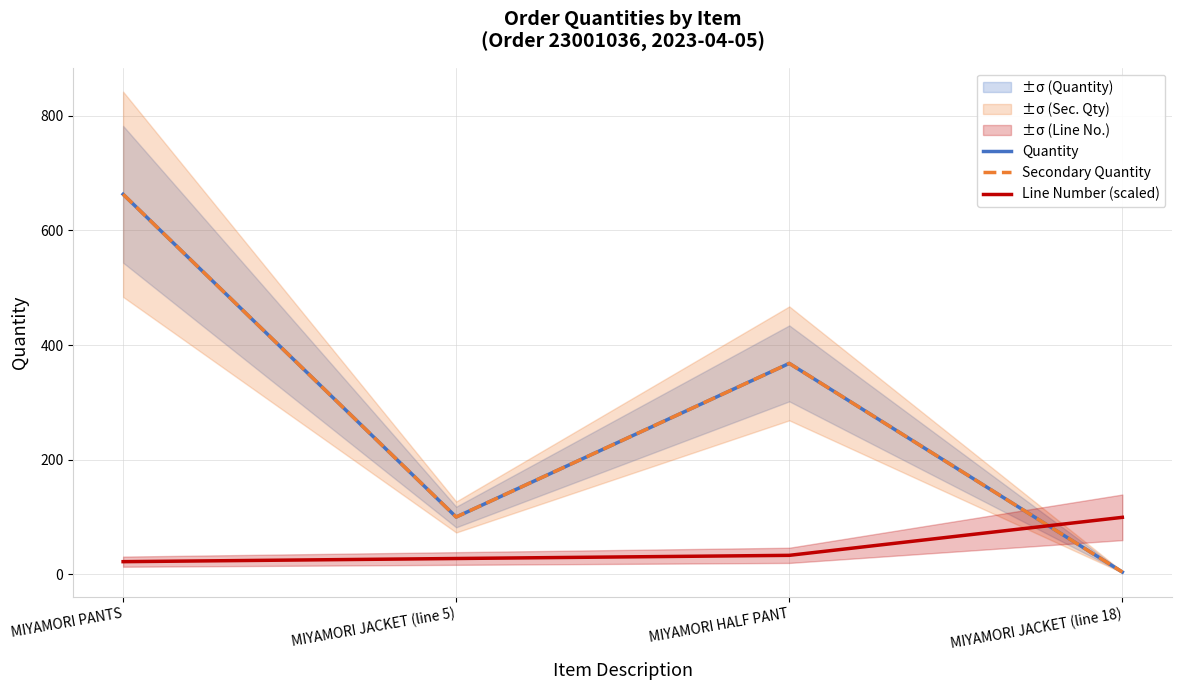

The value of Line Number (scaled) at MIYAMORI JACKET (line 5) is 15.4. True or false?

False